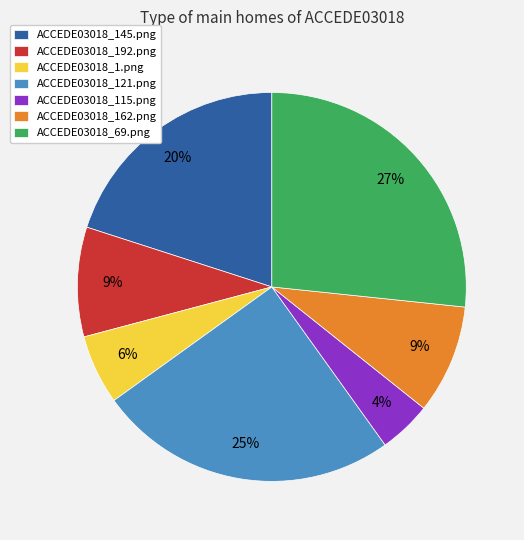

Between ACCEDE03018_1.png and ACCEDE03018_121.png, which is larger?

ACCEDE03018_121.png